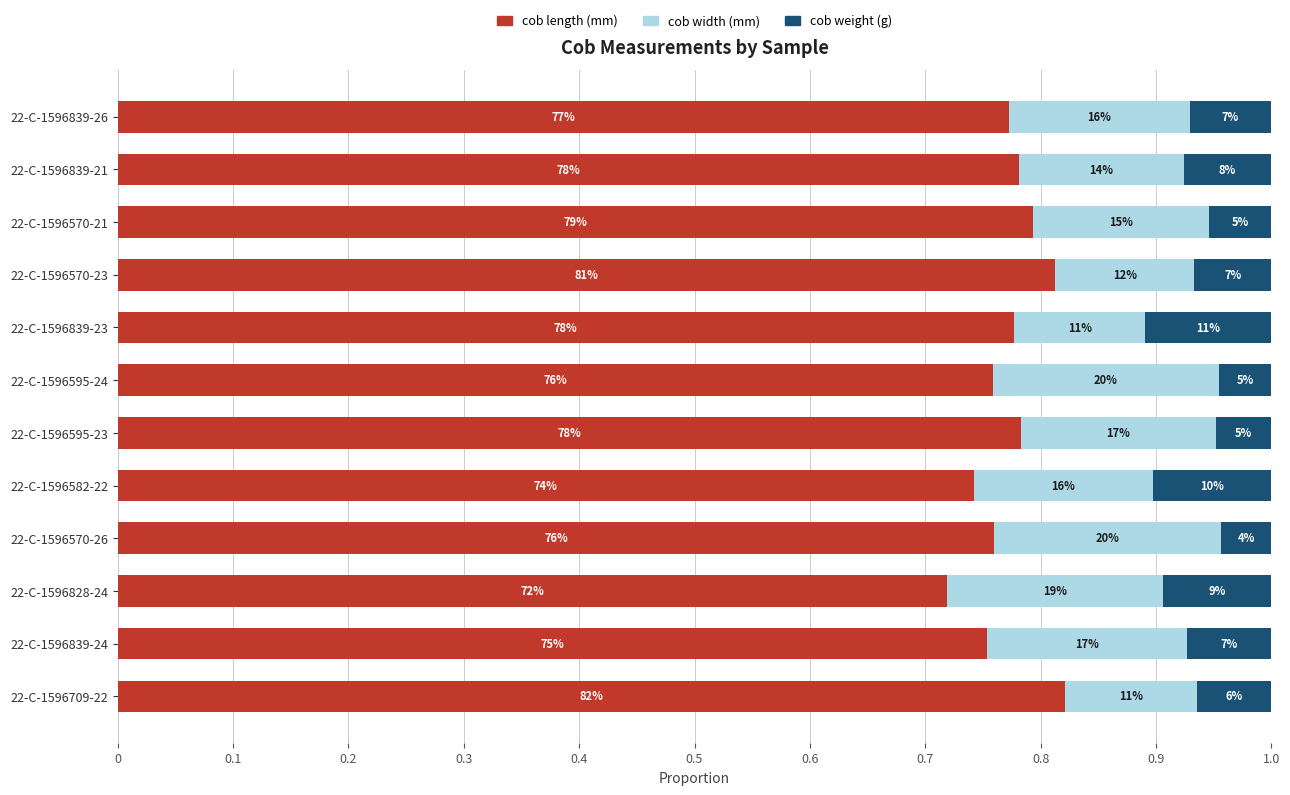

What are all the series names shown in the legend?

cob length (mm), cob width (mm), cob weight (g)